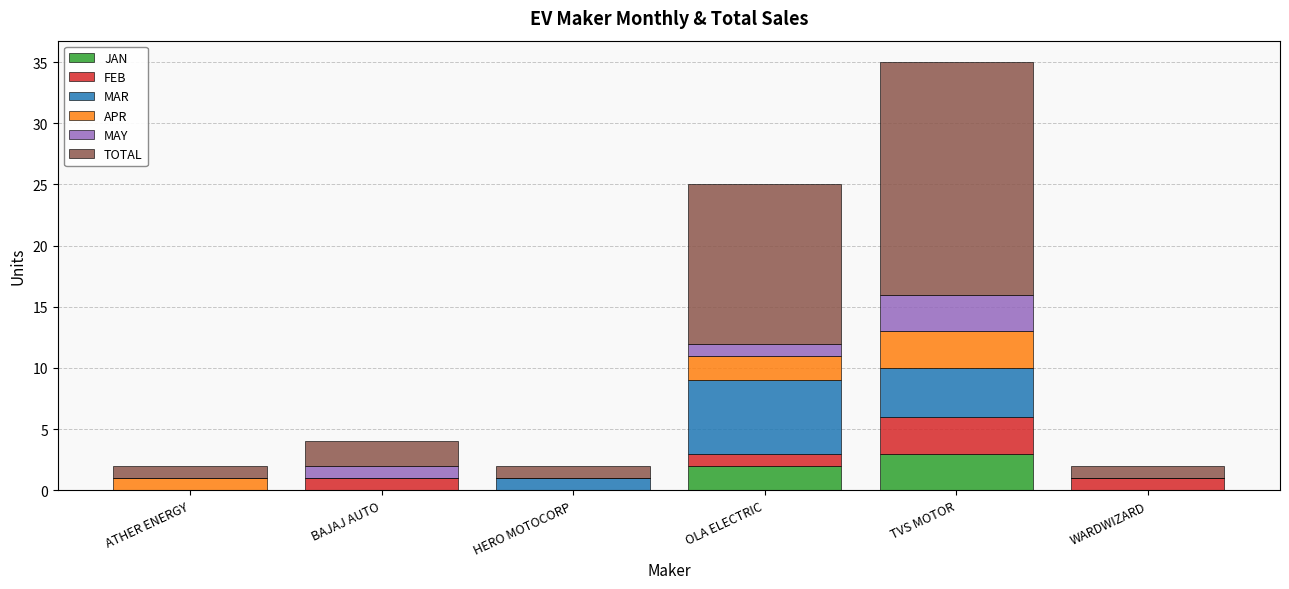

What are all the series names shown in the legend?

JAN, FEB, MAR, APR, MAY, TOTAL